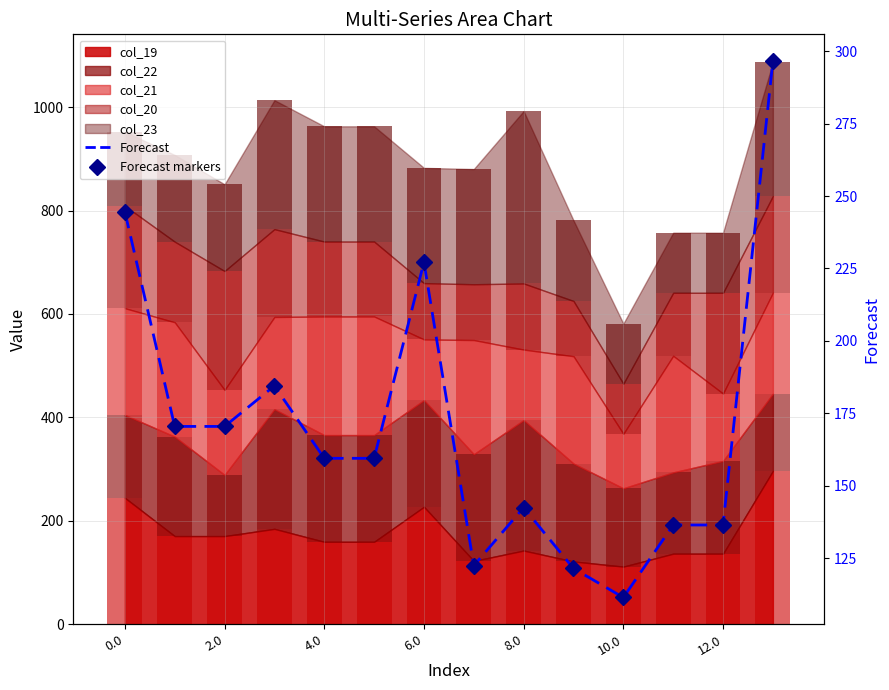

What is the highest value of the Forecast series?

296.5